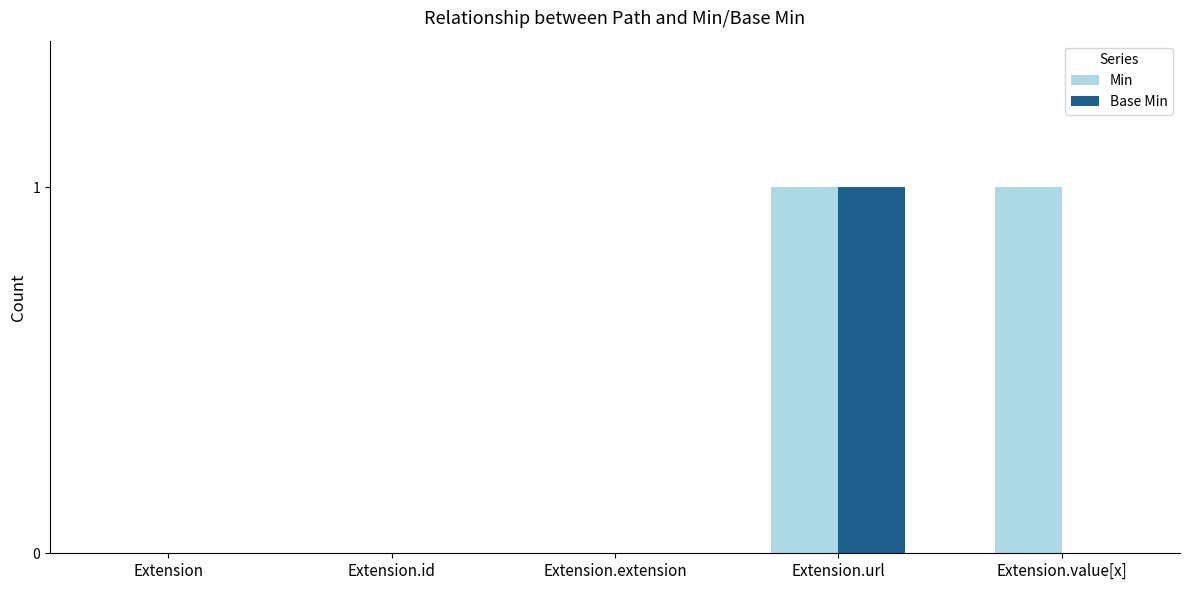

Is it true that Min equals 0 at Extension.id?

True